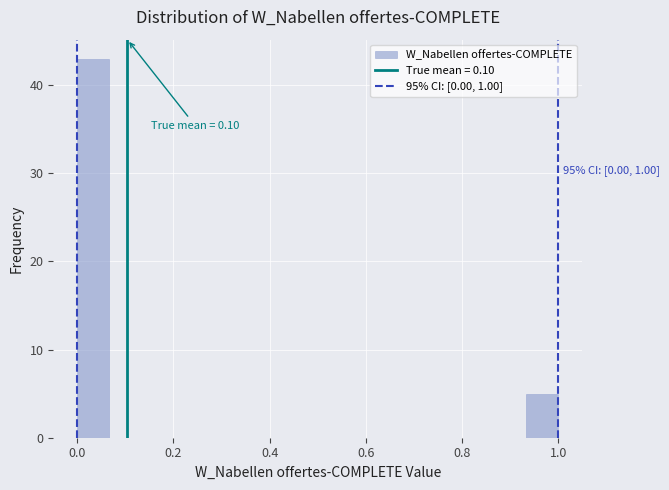

Read against the x-axis, roughly where is the centre of the tallest bar?

0.04